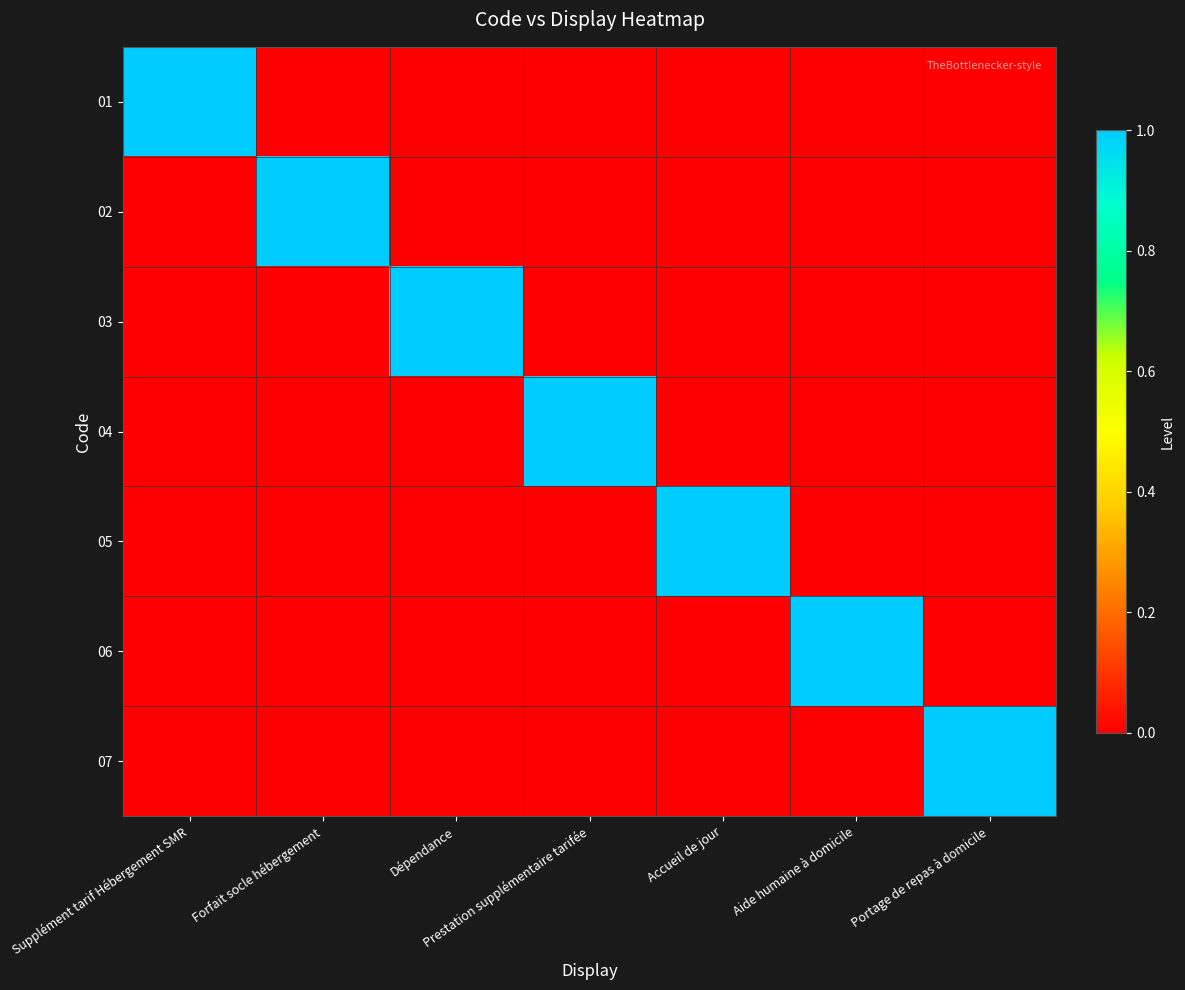

Which has a higher value, Dépendance or Accueil de jour?

Dépendance